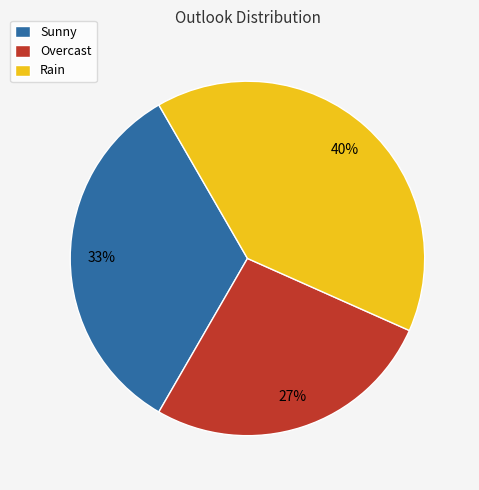

To the nearest percent, what is the difference between the Sunny and Rain slice percentages?

7%